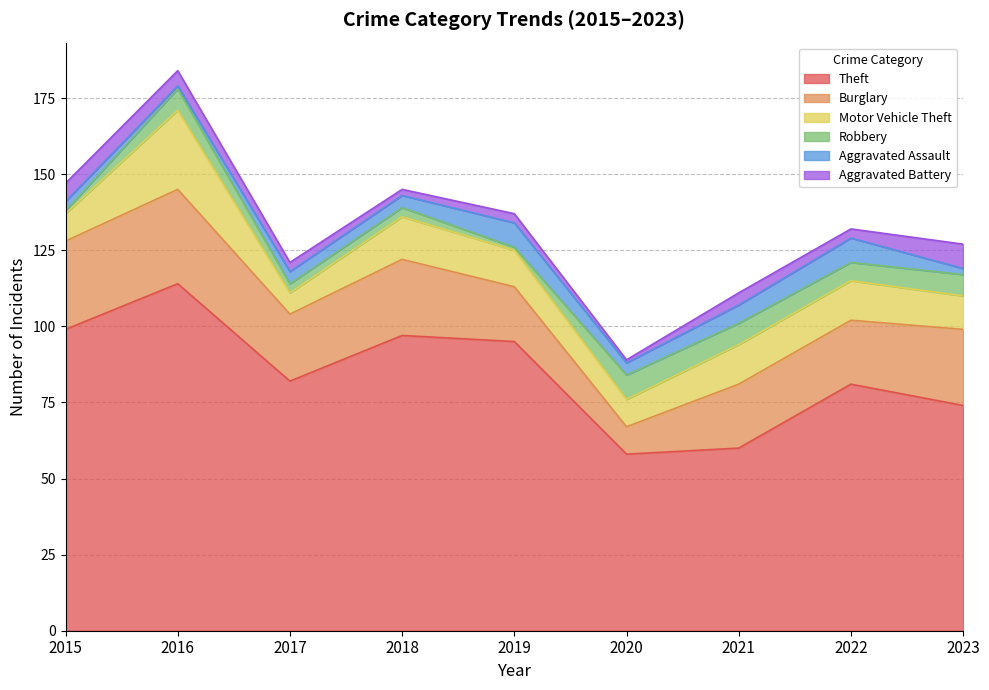

Is it true that Robbery equals 4 at 2017?

False